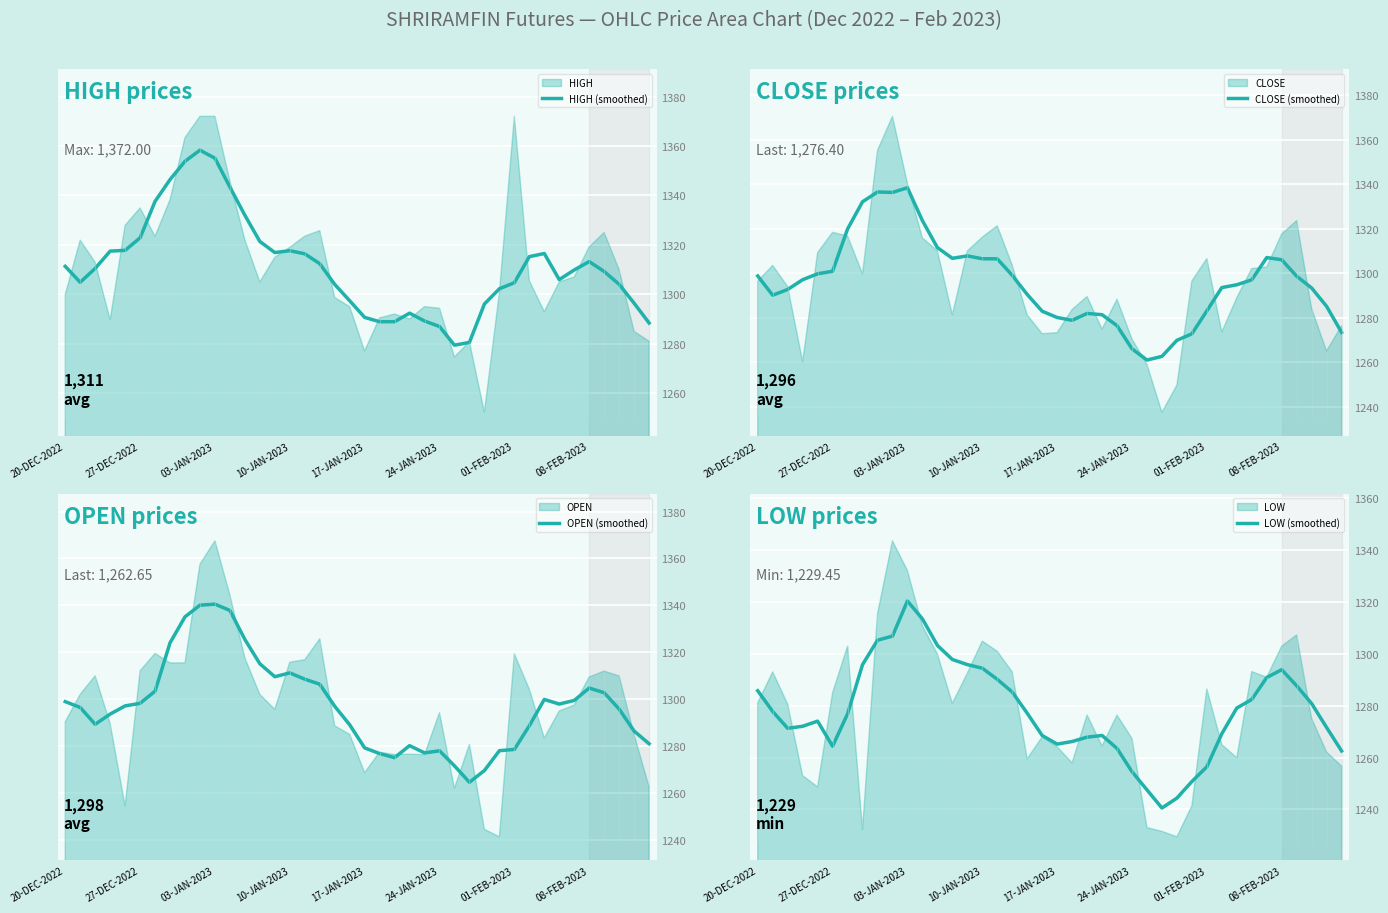

The value of OPEN (smoothed) at 03-JAN-2023 is 1340.5. True or false?

True